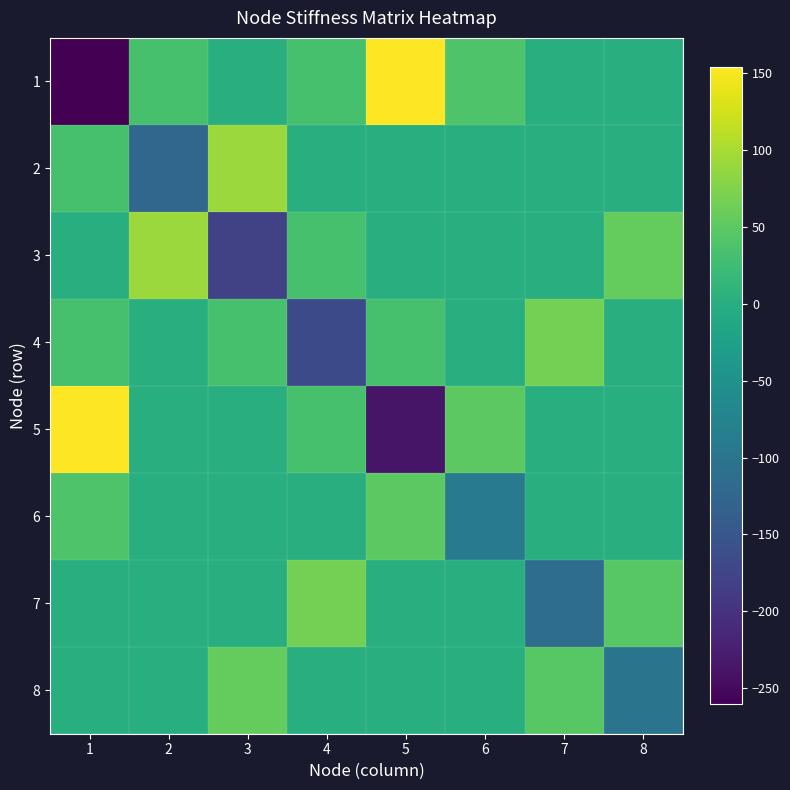

What is the spread (max minus min) of values at 1?

414.4